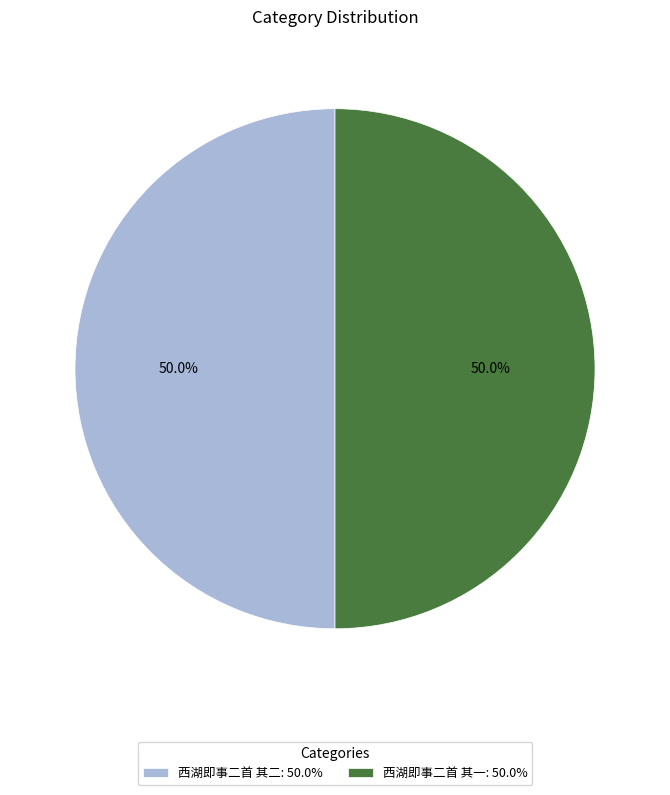

What percentage is the 西湖即事二首 其二 slice, to the nearest percent?

50%